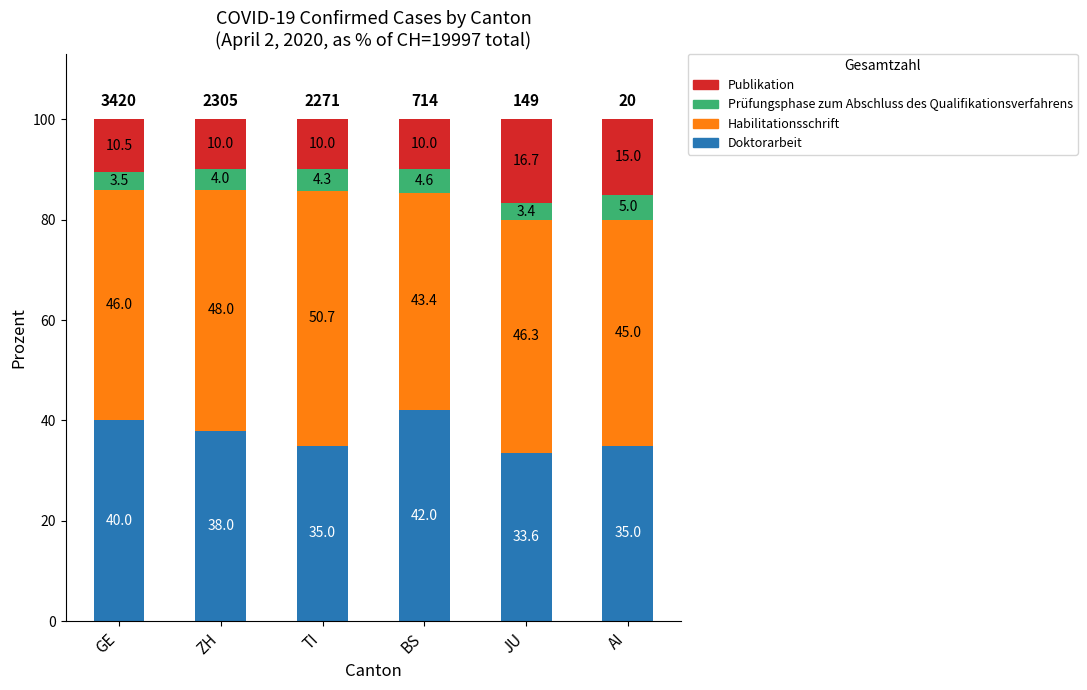

Reading right to left, list the values for the Doktorarbeit series.

35.0	33.6	42.0	35.0	38.0	40.0